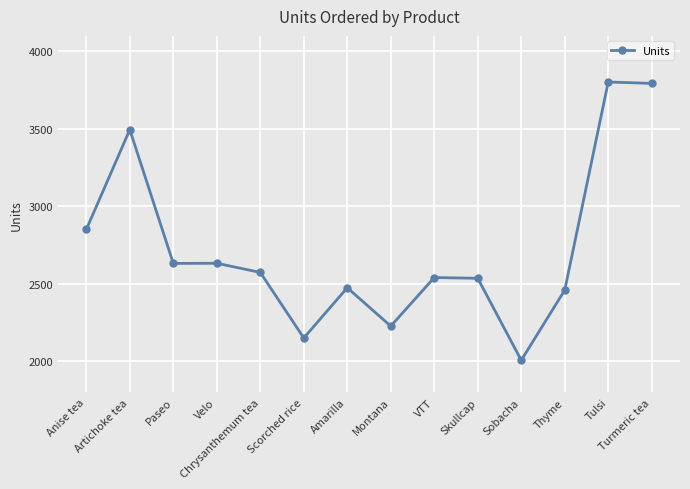

True or false: there are more than 0 points higher than both neighbors.

True